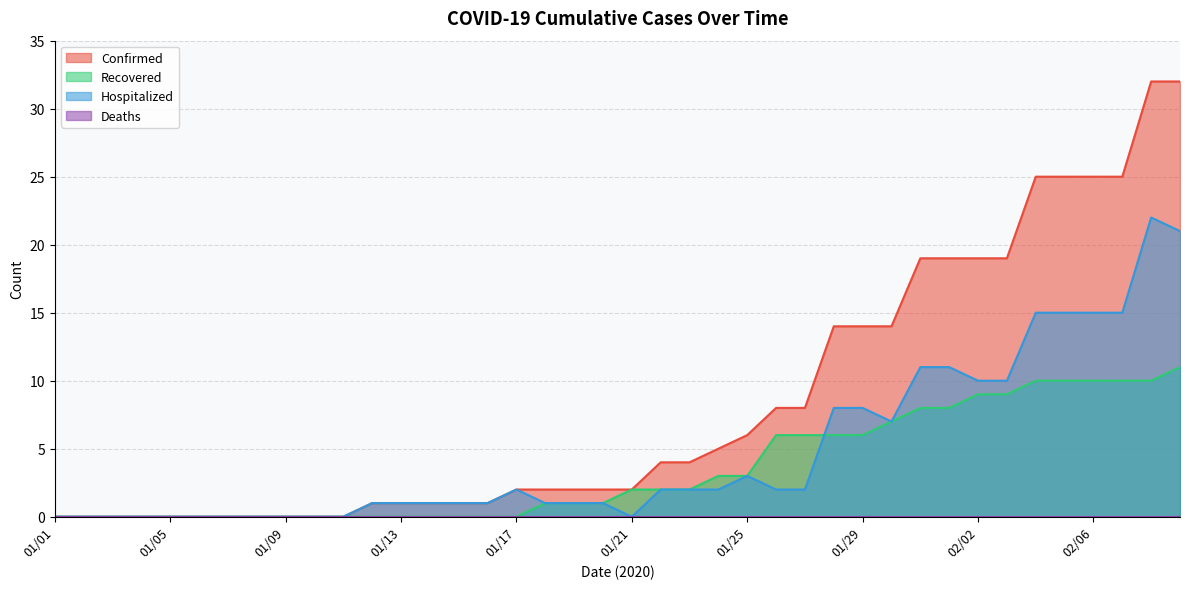

Which series changed the most between 01/09 and 01/16?

Confirmed